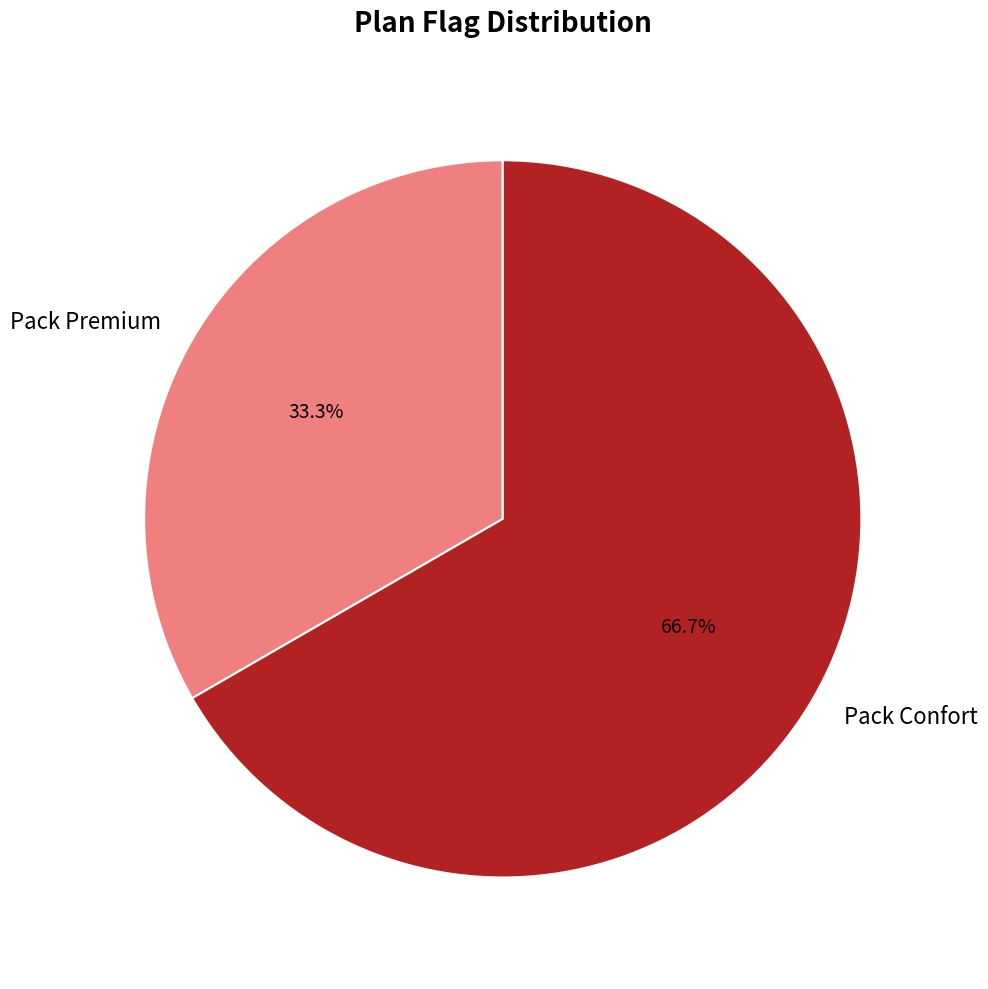

To the nearest percent, what is the difference between the largest and smallest slice percentages?

33%